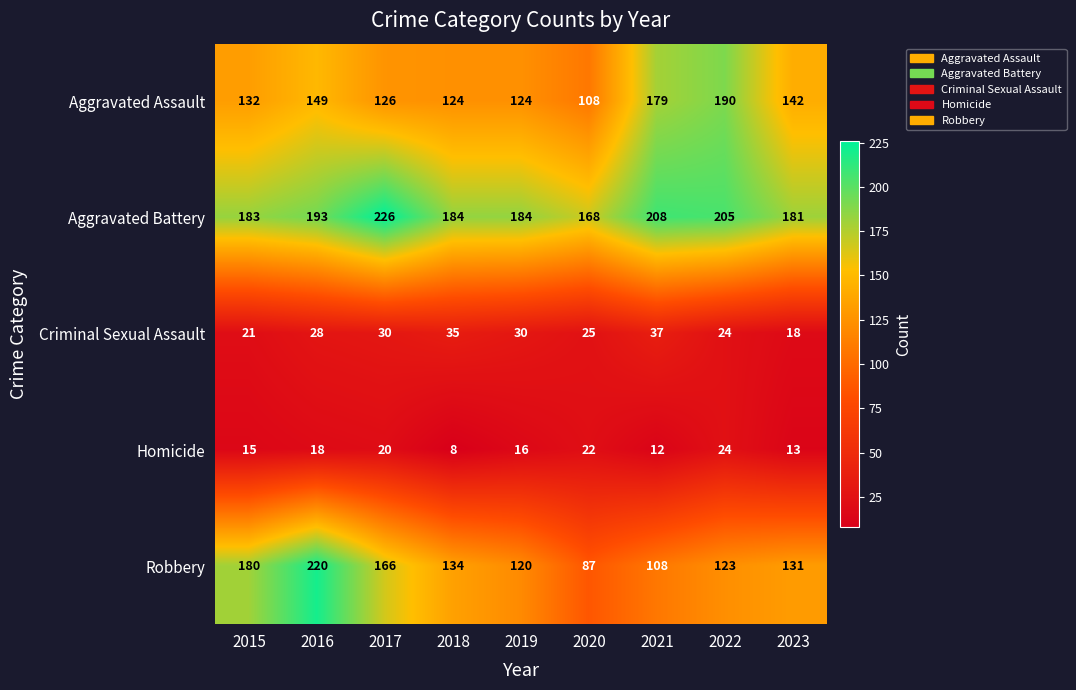

How many data points does each series have?

9